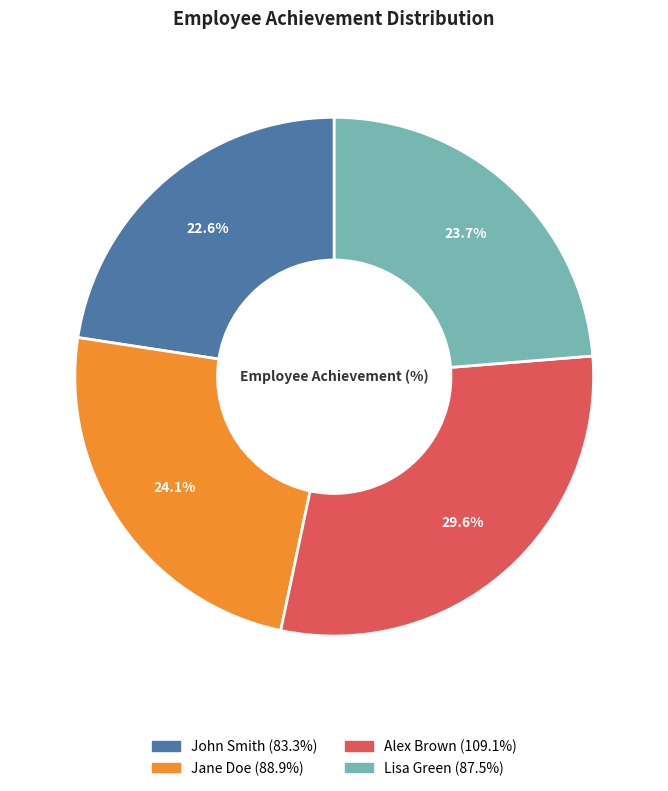

Is it true that Lisa Green is 34% of the pie?

False